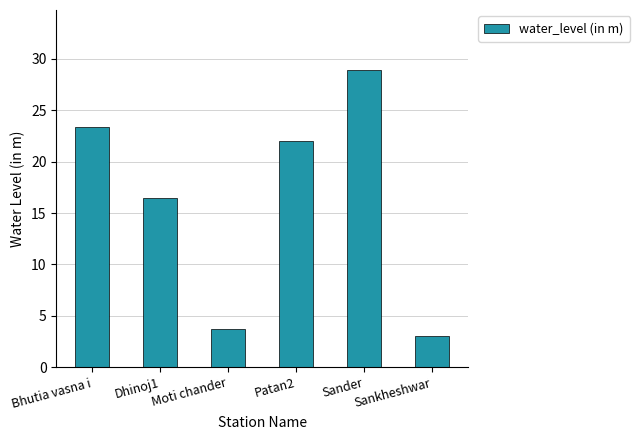

Is it true that the value at Dhinoj1 is 29.6?

False